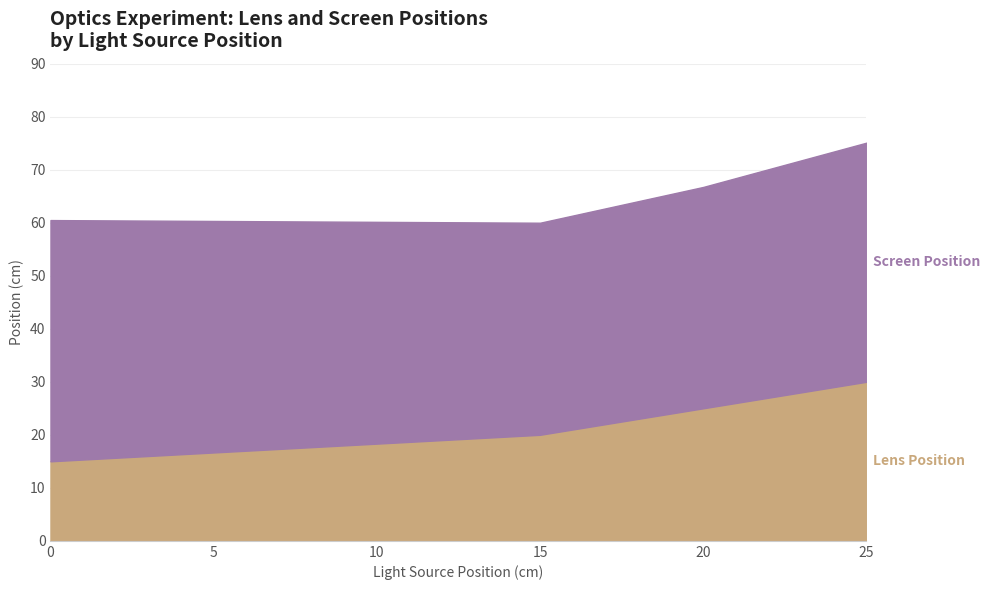

How many values in the Lens Position series are below 25?

2